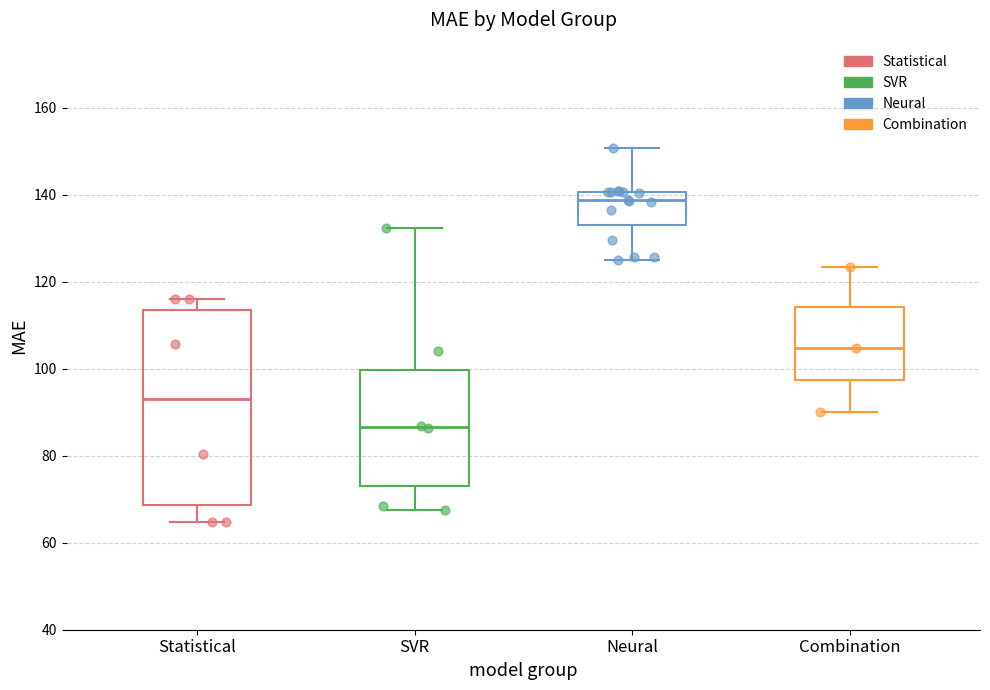

Which box has the highest median line?

Neural